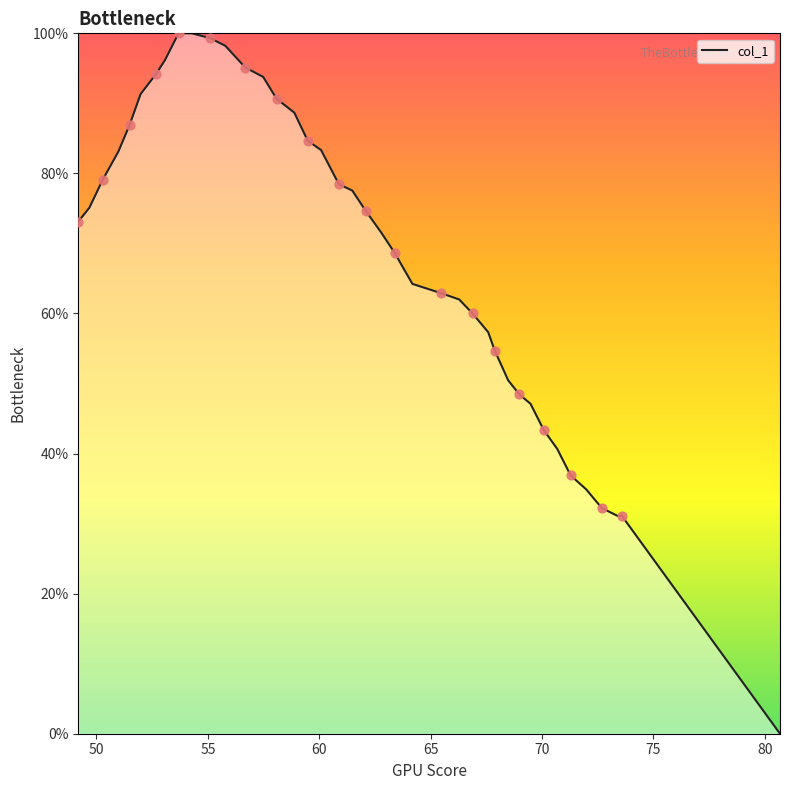

What is the difference between the maximum and minimum values?

100.0